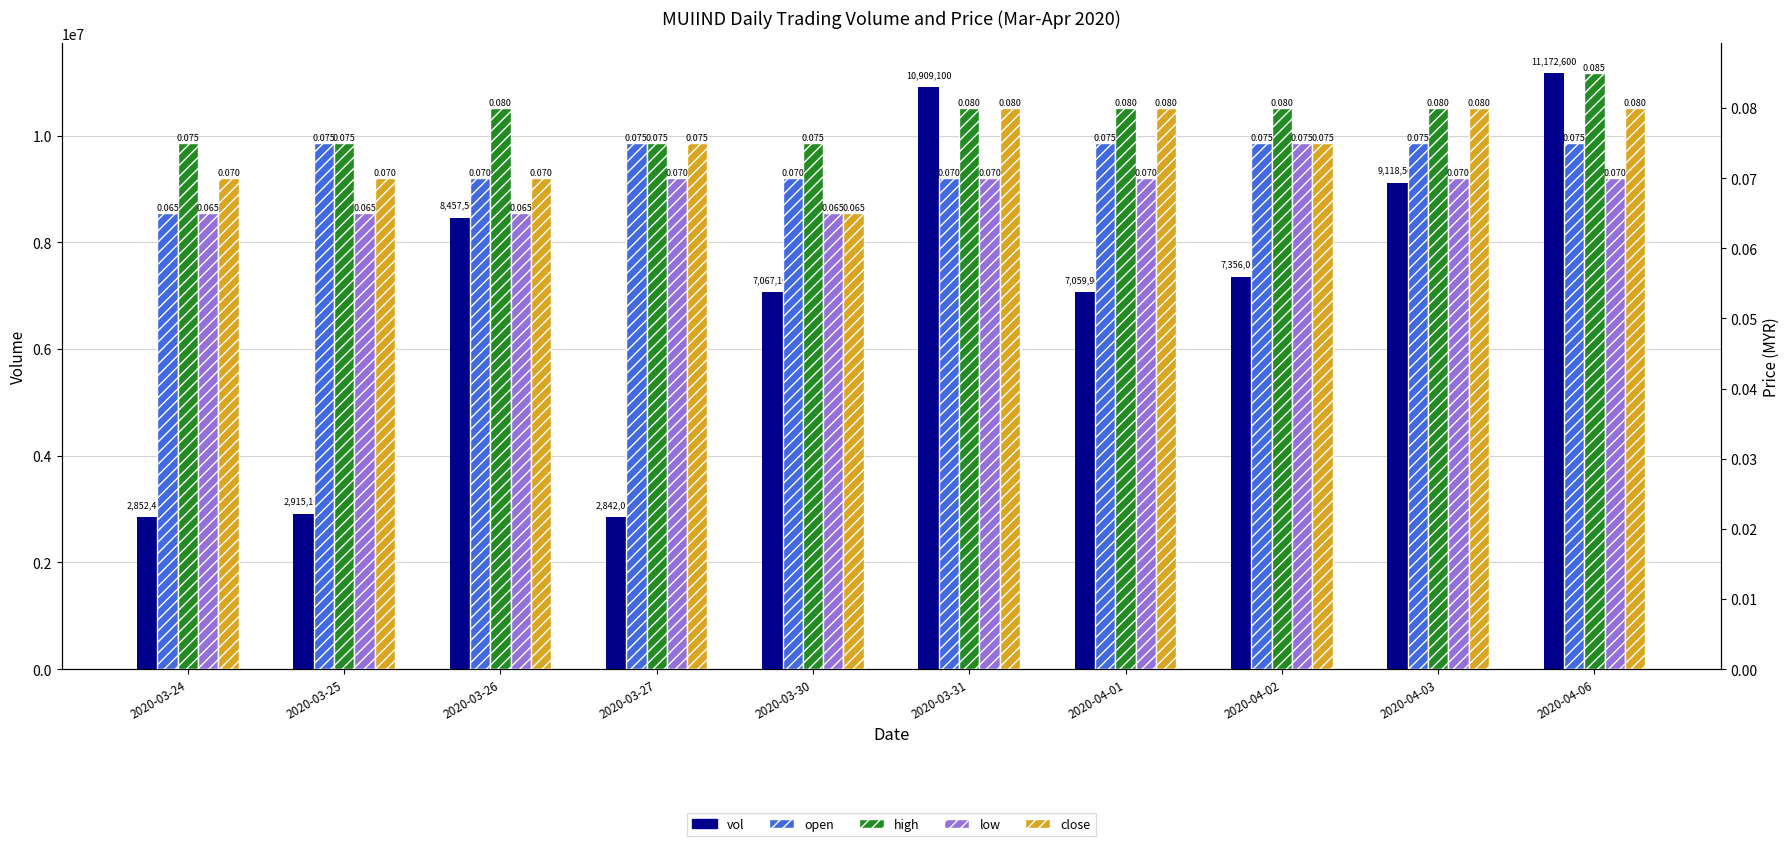

How many series are shown in this chart?

5